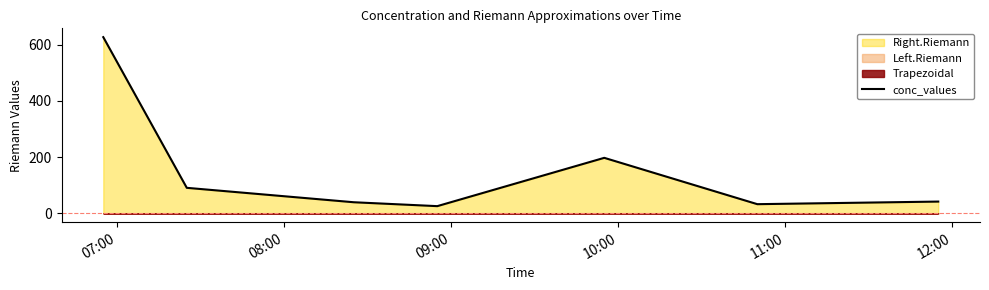

What is the minimum value for conc_values?

25.6